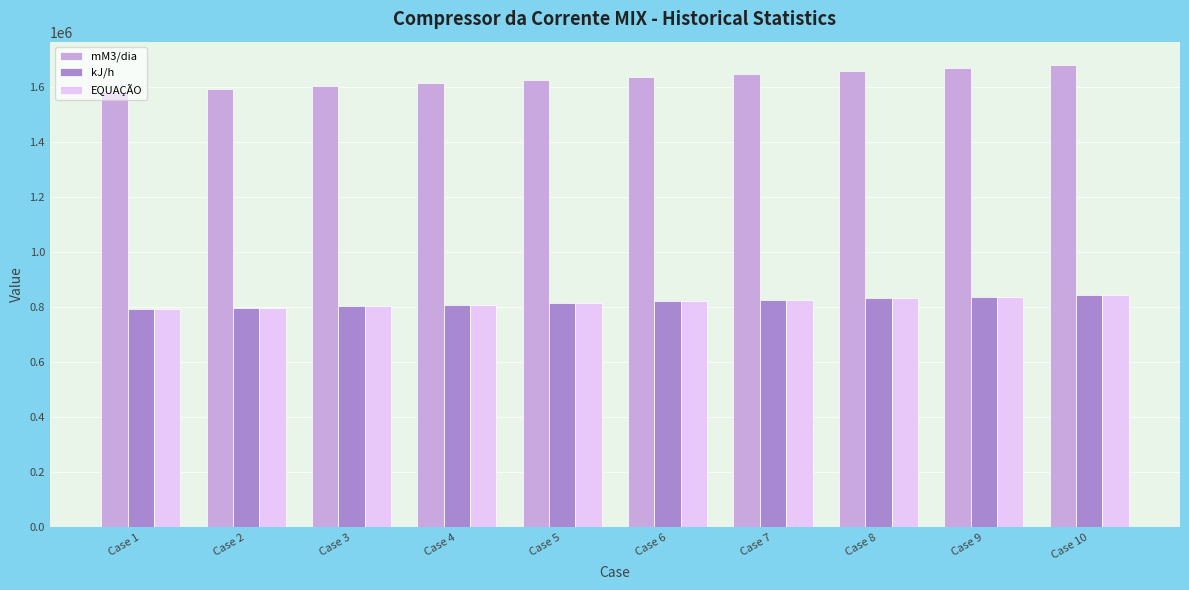

What is the highest value of the mM3/dia series?

1679000.0